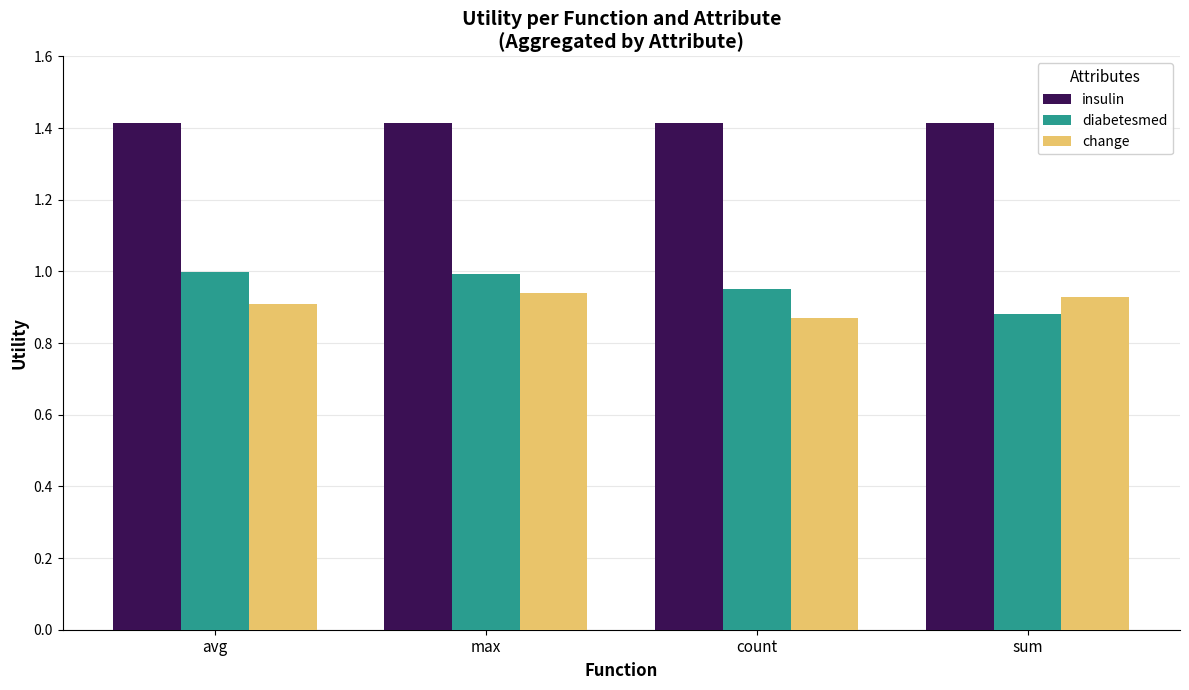

What is the total value across all series at count?

3.2